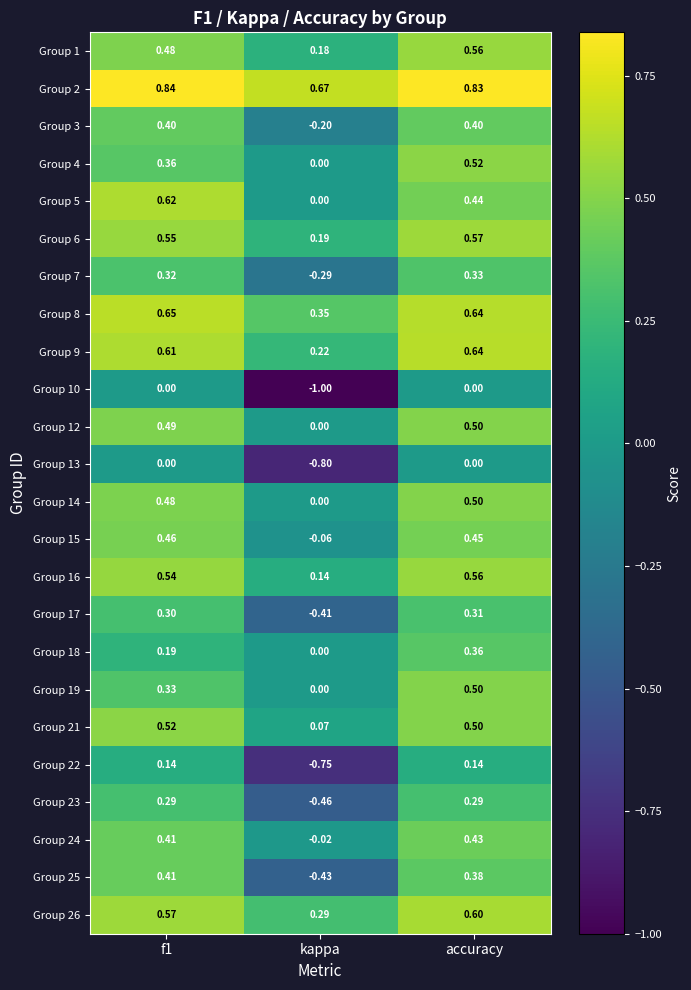

At which label does Group 15 reach its minimum?

kappa